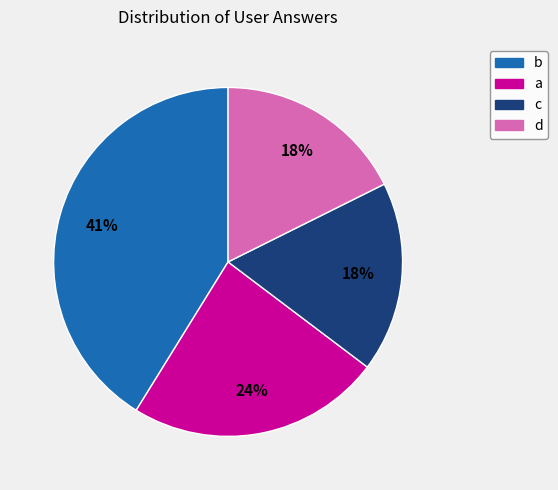

To the nearest percent, what is the average slice percentage?

25%